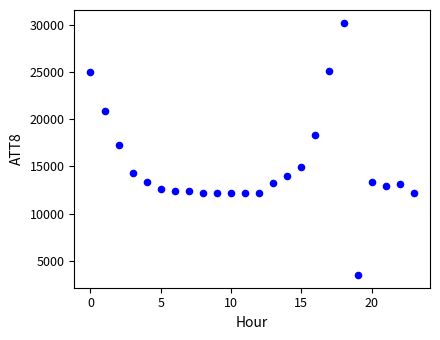

What Y value in the scatter plot is closest to 16850?

17300